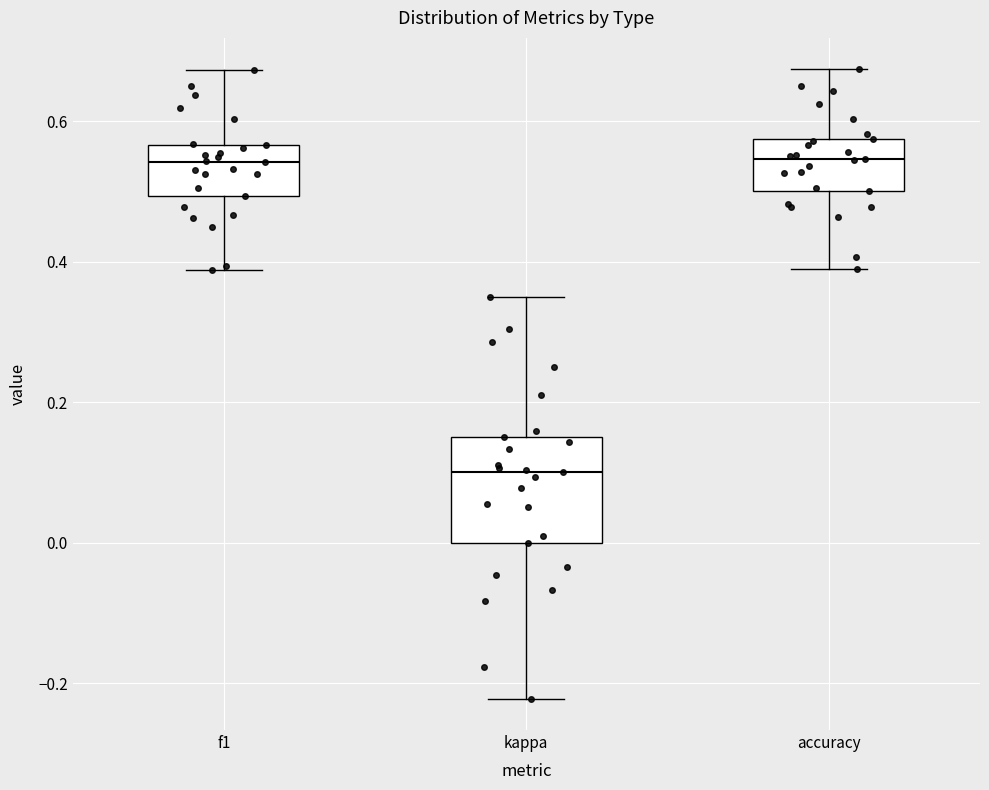

Reading left to right, read every box against the y-axis: the position of its median line, the range the box covers, and the ends of its whiskers. The values are not printed on the chart, so give them approximately, as read against the axis.

f1: median 0.54, box 0.50 to 0.56, whiskers 0.38 to 0.68
kappa: median 0.10, box 0.00 to 0.16, whiskers -0.22 to 0.36
accuracy: median 0.54, box 0.50 to 0.58, whiskers 0.38 to 0.68